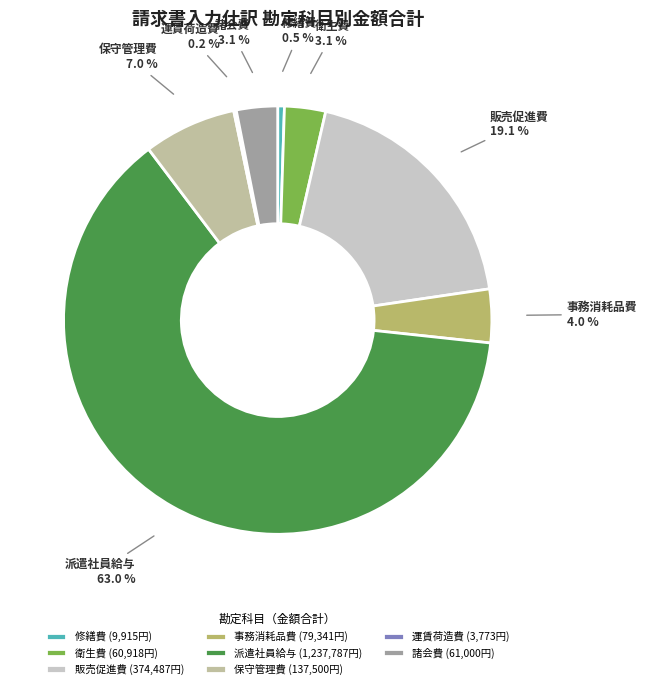

To the nearest percent, what is the difference between the 諸会費 and 販売促進費 slice percentages?

16%